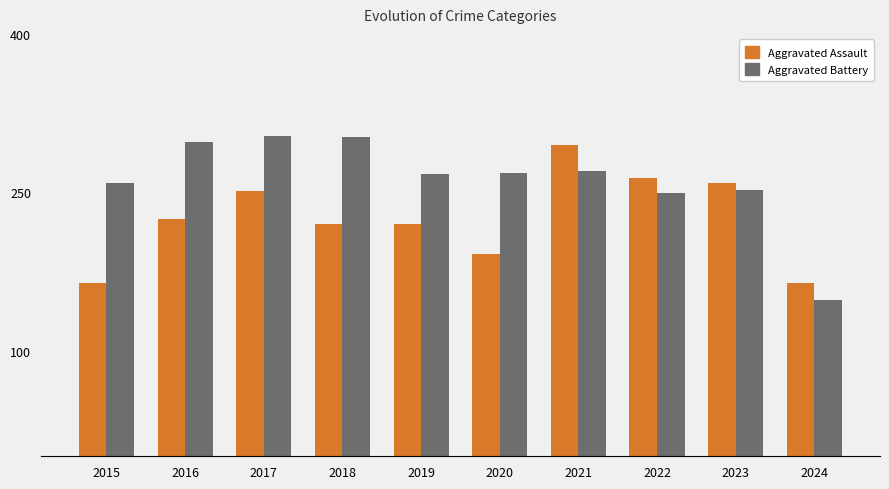

What is the lowest value of the Aggravated Assault series?

164